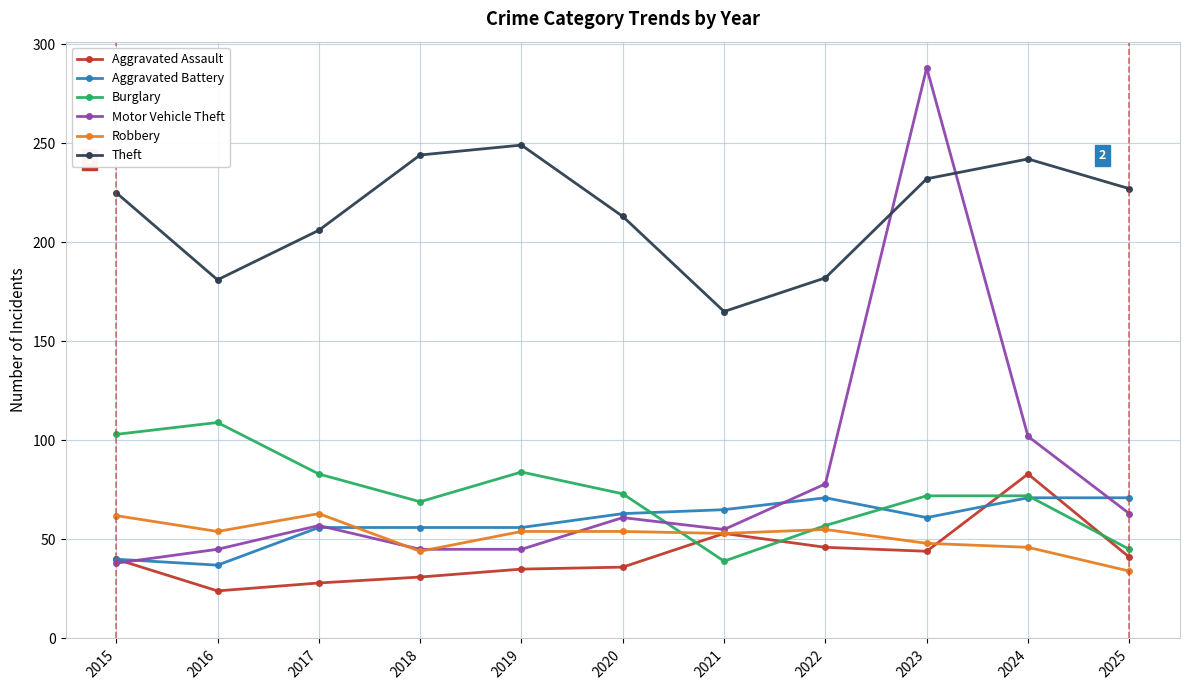

What is the maximum value shown in the chart?

288